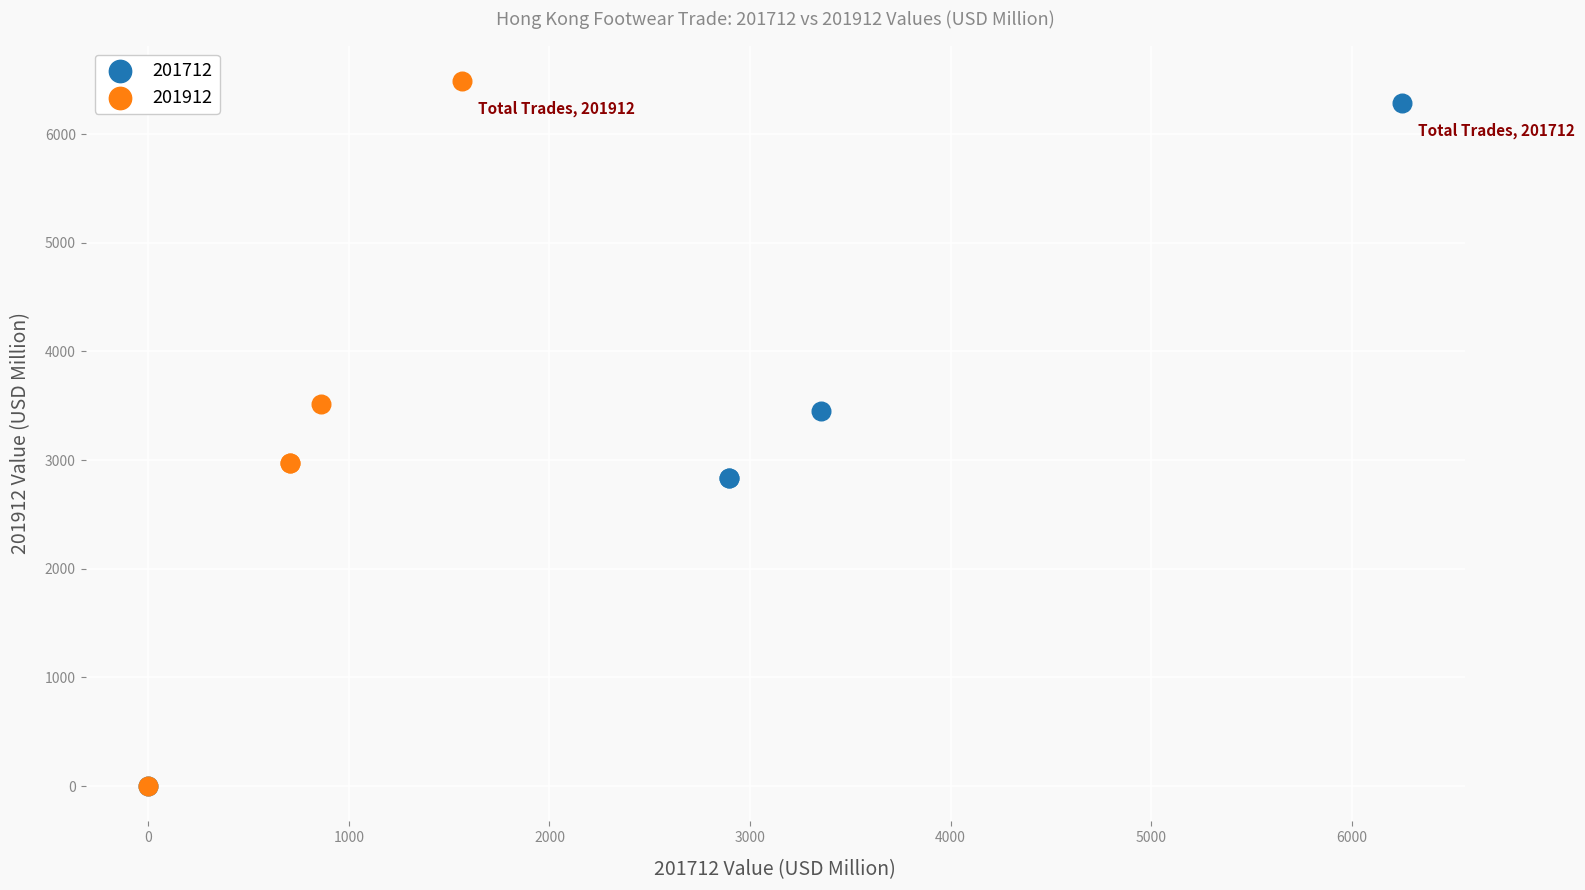

Which series has the largest Y range (max minus min)?

201912